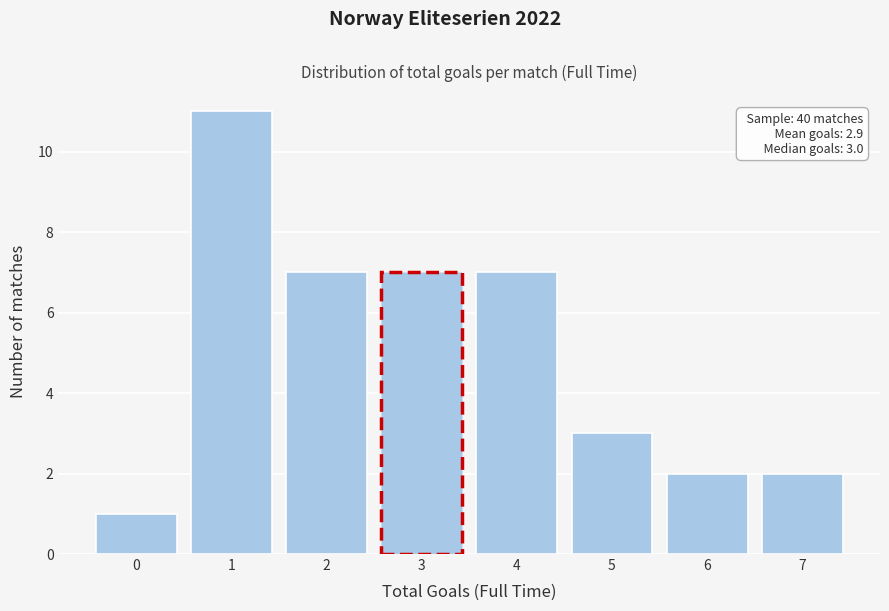

Reading right to left, transcribe all the data shown in this chart.

2	2	3	7	7	7	11	1